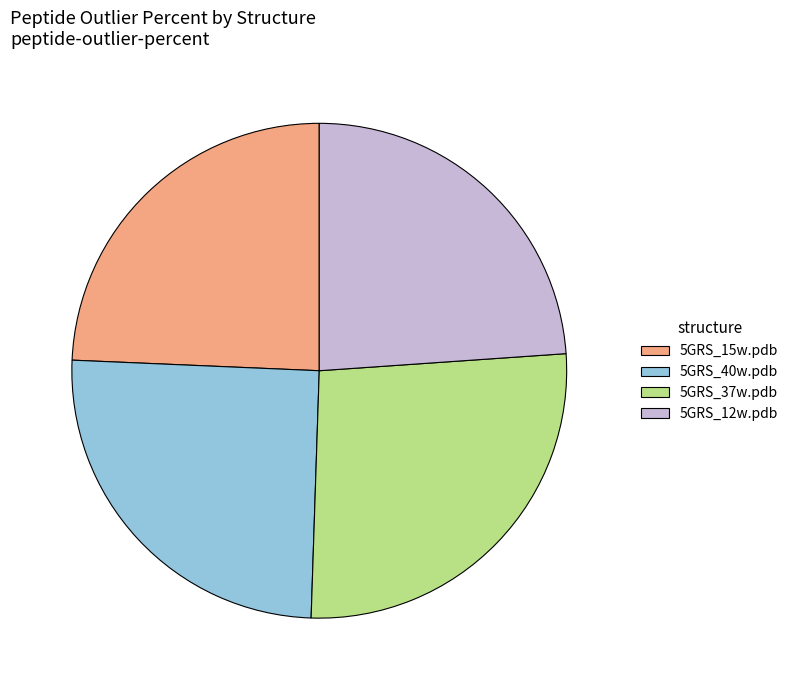

What is the largest slice in the pie chart?

5GRS_37w.pdb